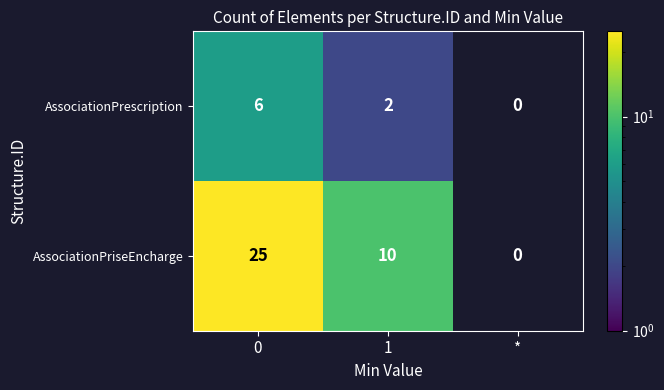

The value of AssociationPriseEncharge at 1 is 15. True or false?

False